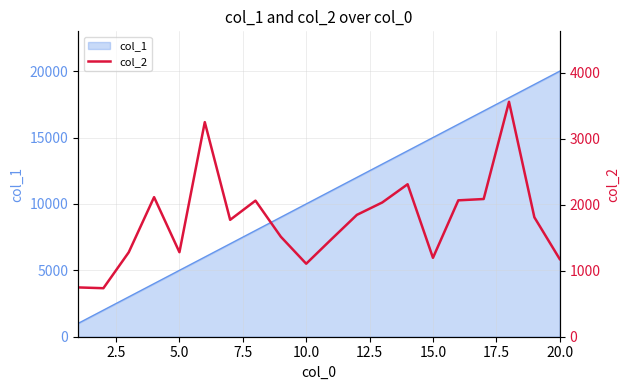

What is the lowest value of the col_1 series?

1000